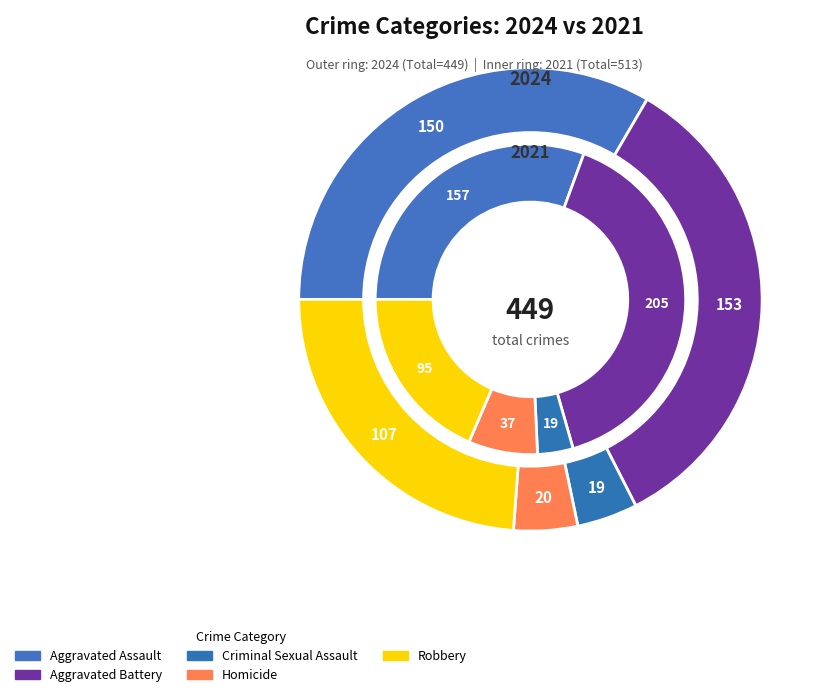

The Criminal Sexual Assault slice represents 18% of the pie. True or false?

False